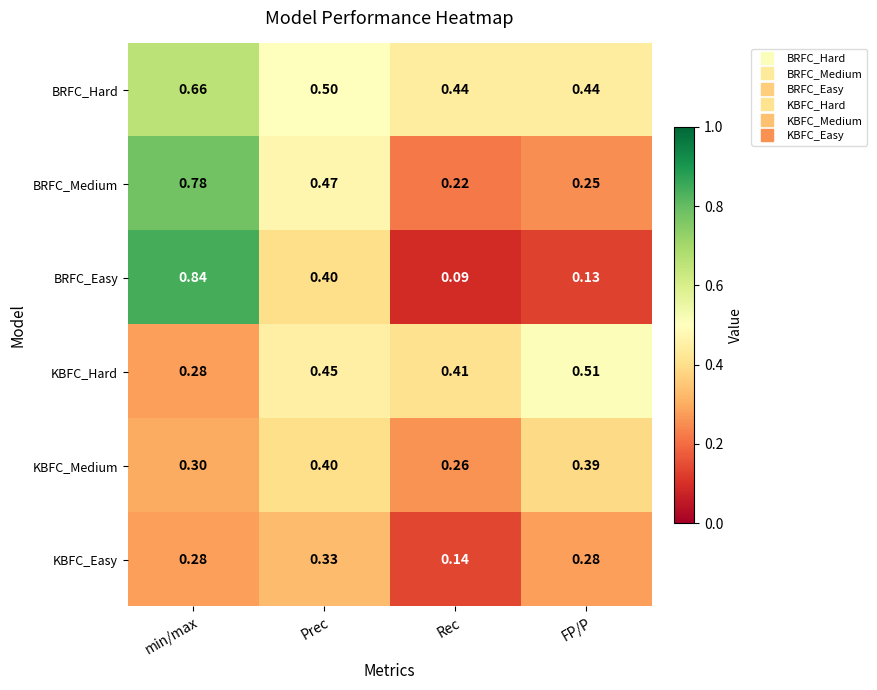

Is the value of KBFC_Medium at min/max greater than the value of KBFC_Hard at Prec?

No